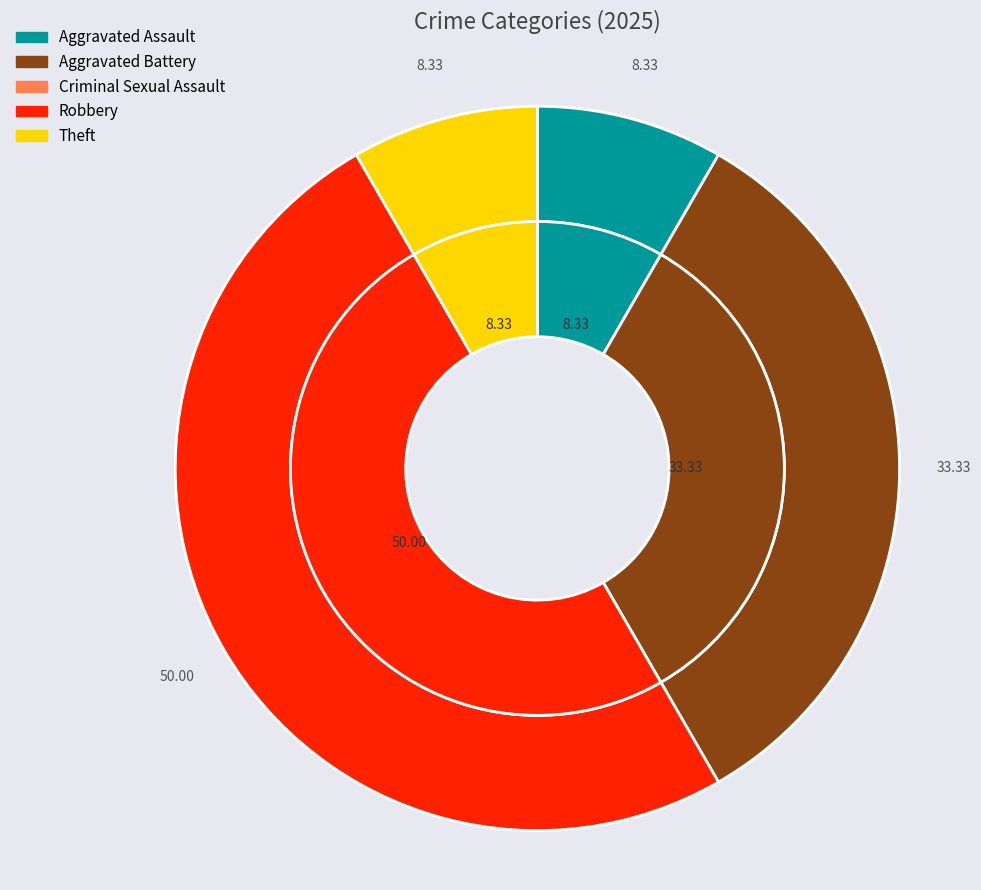

To the nearest percent, what is the combined percentage of Aggravated Assault and Aggravated Battery?

42%